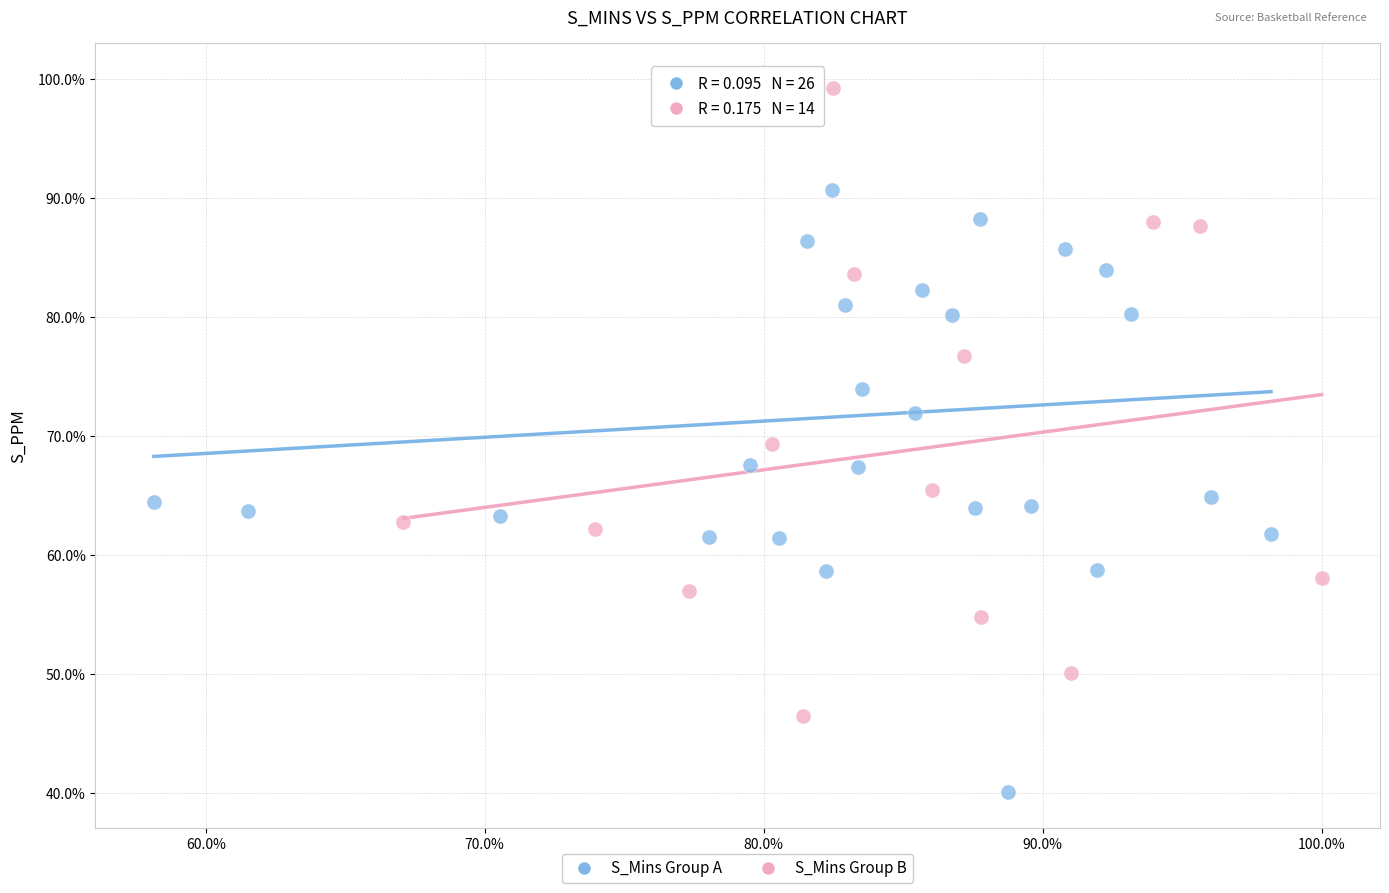

What are all the series names shown in the legend?

S_Mins Group A, S_Mins Group B